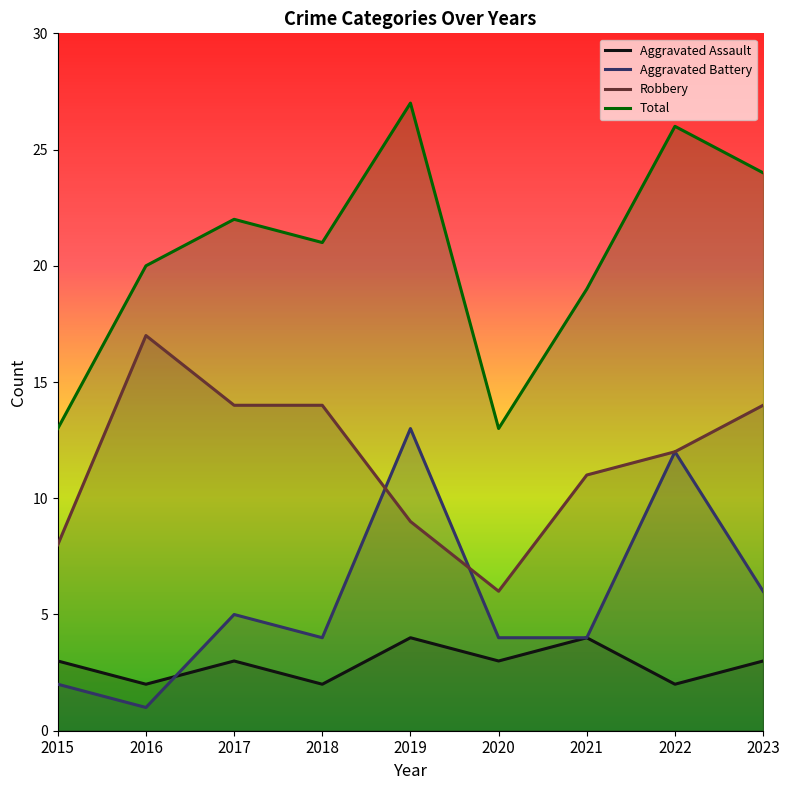

How many interior local peaks does the Robbery series have?

1